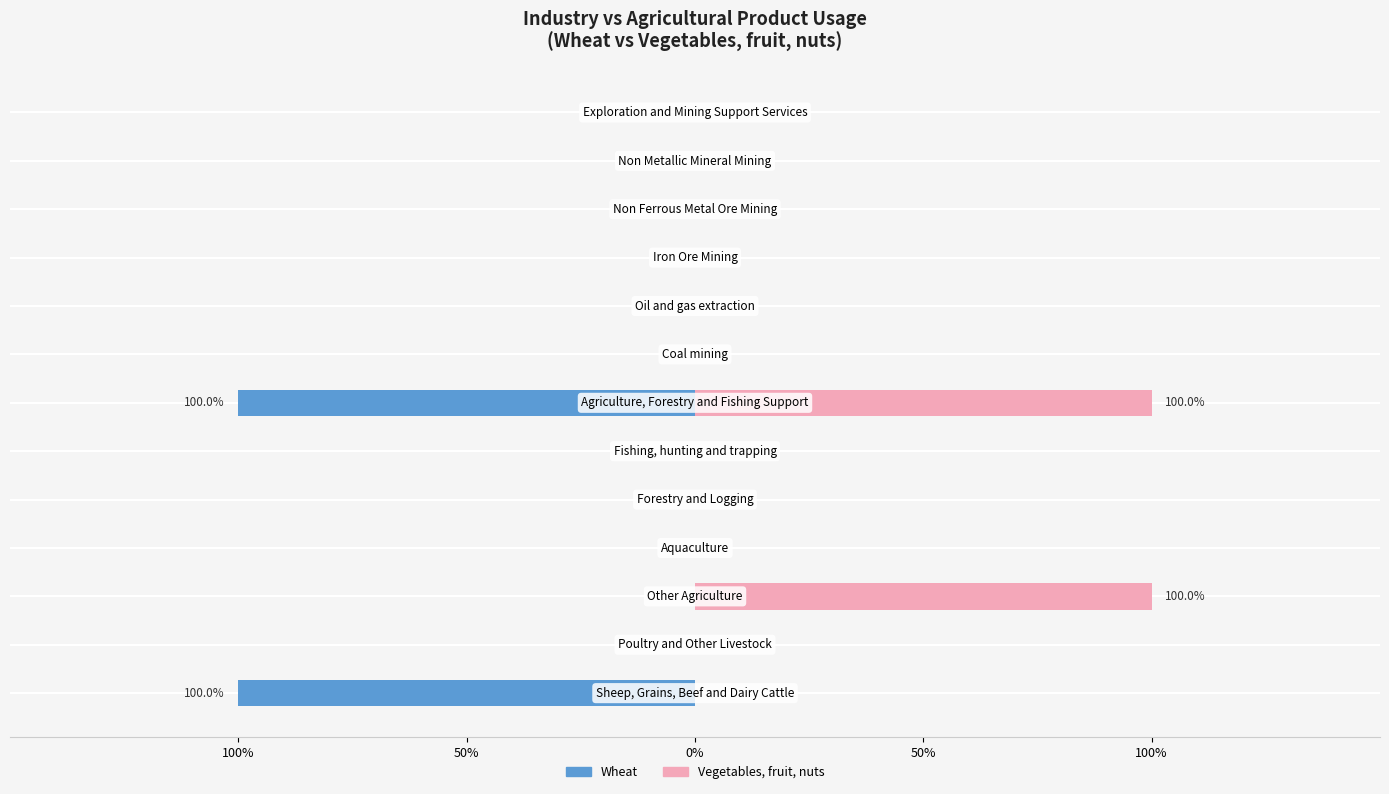

True or false: Wheat has a value of -1 at 10.

False